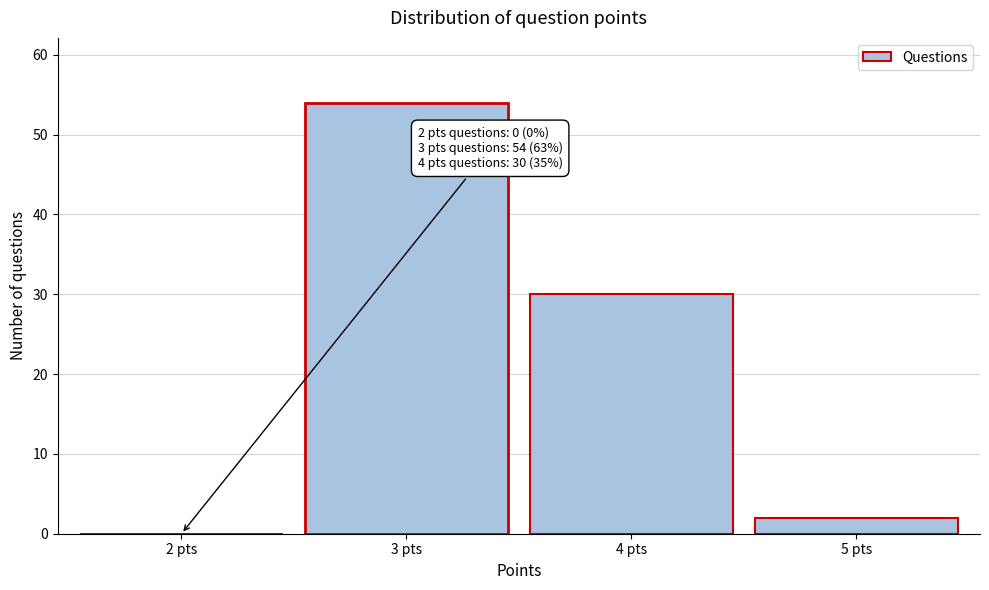

Reading left to right, what are all the values shown in this chart?

2 pts=0	3 pts=54	4 pts=30	5 pts=2